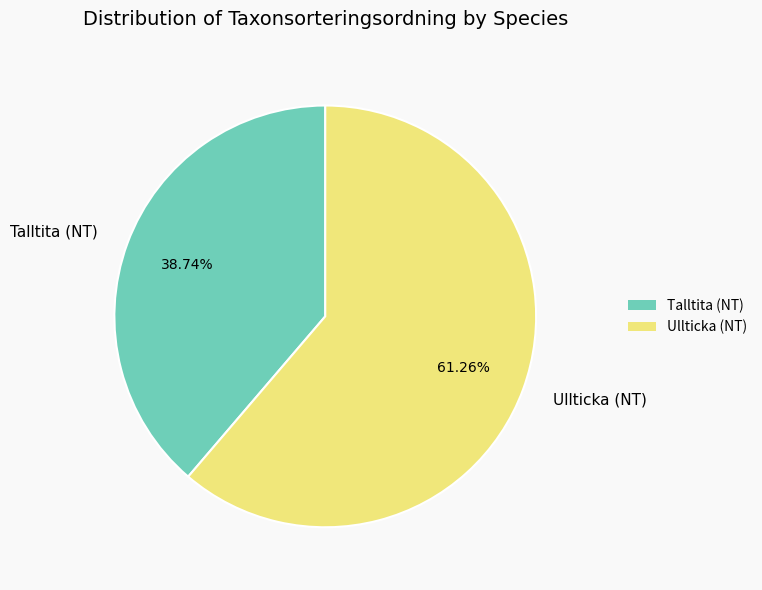

Which slice represents more than half of the pie?

Ullticka (NT)